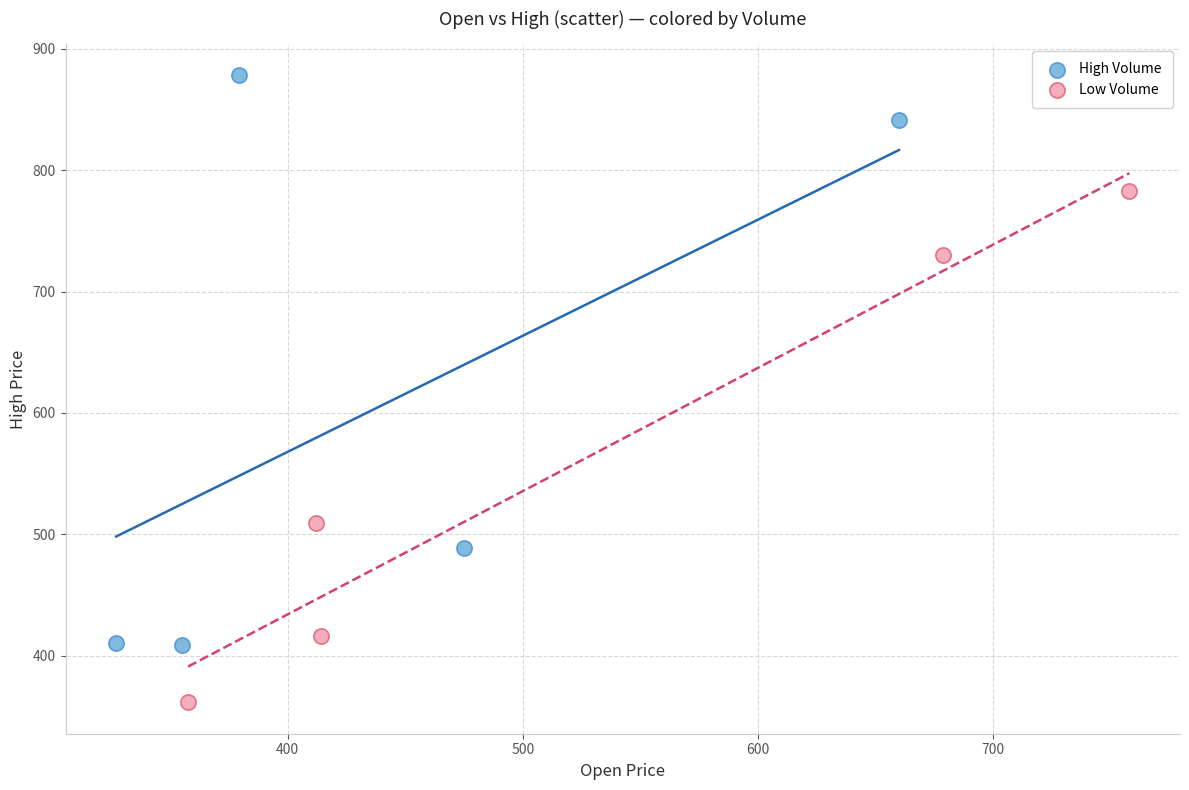

Which series reaches the minimum Y coordinate?

Low Volume